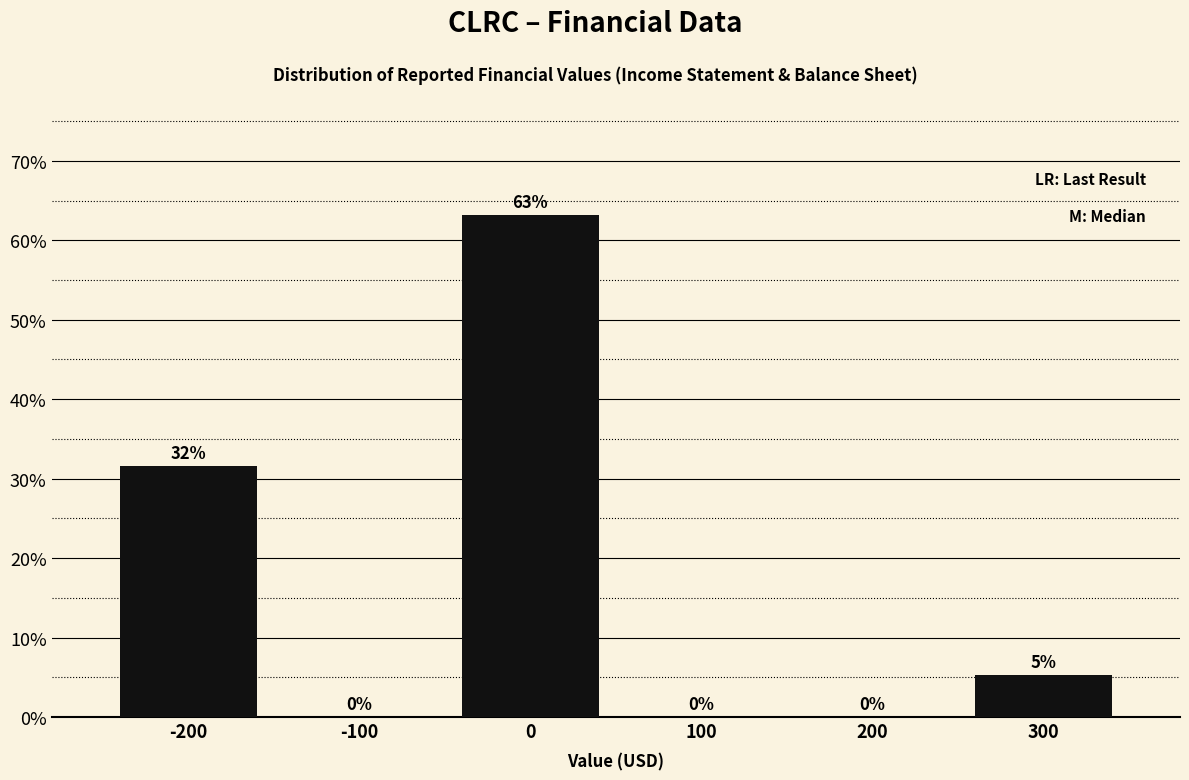

Over which range of the x-axis is the bar tallest?

-50 to 50